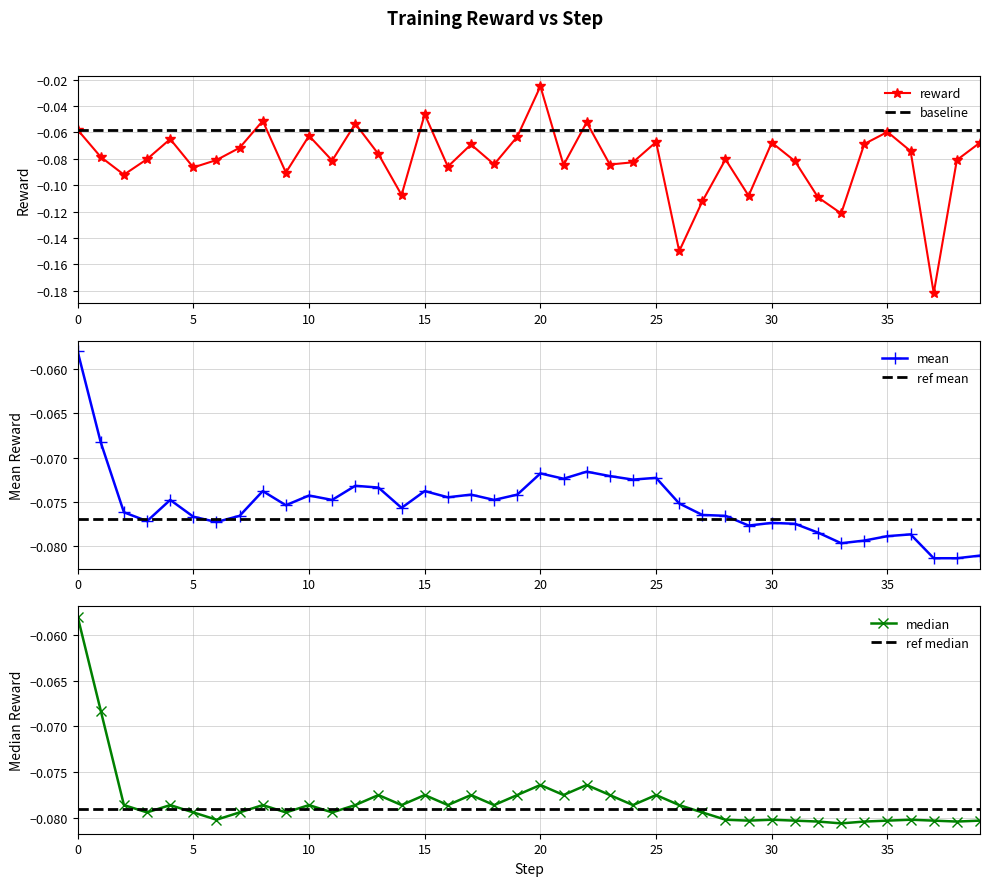

List the series in order of their peak value, highest first.

reward, mean, median